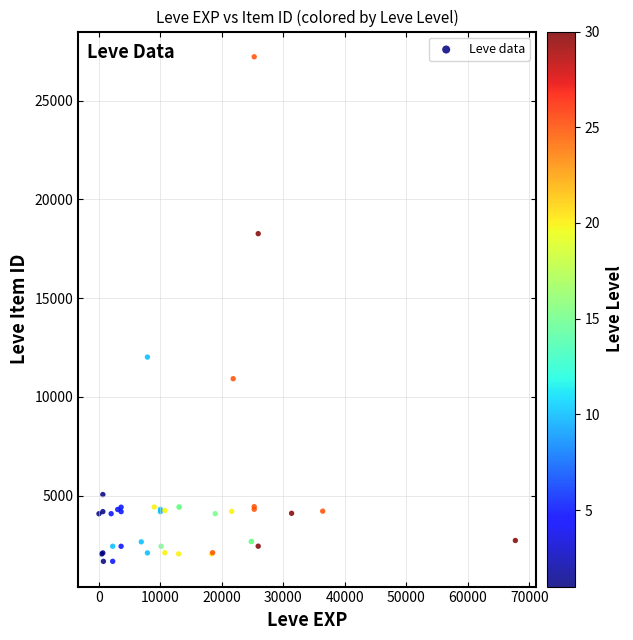

What Y value in the scatter plot is closest to 14448?

12018